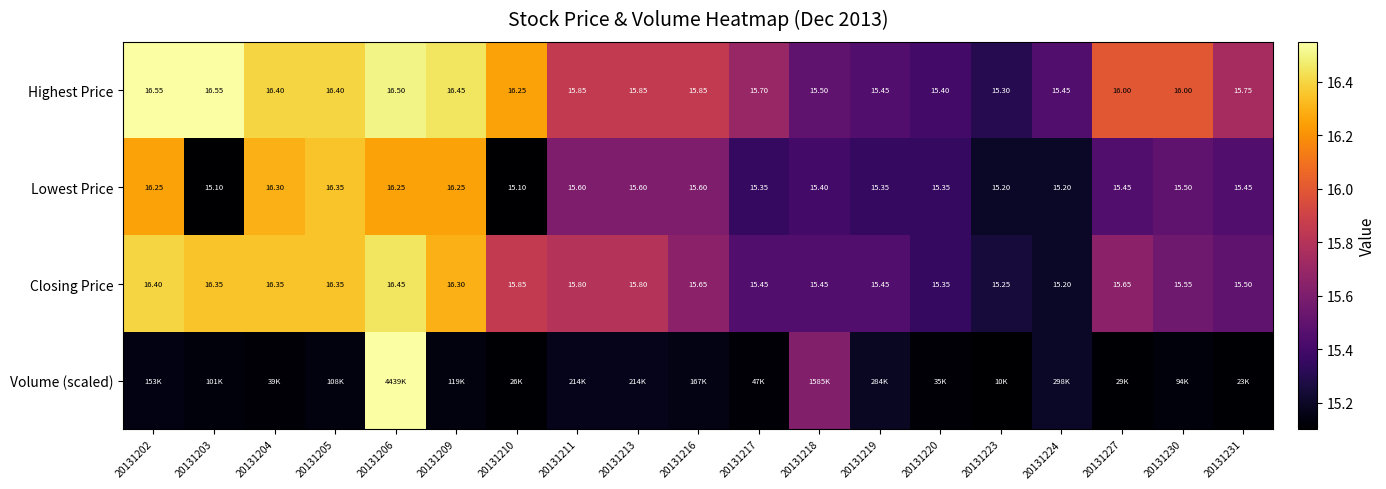

What is the highest value of the Highest Price series?

16.6